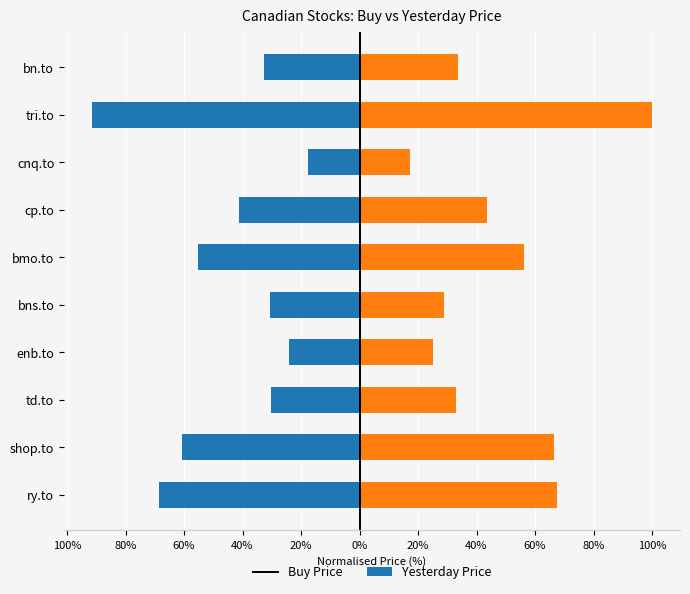

At how many categories does at least one series exceed -46?

10